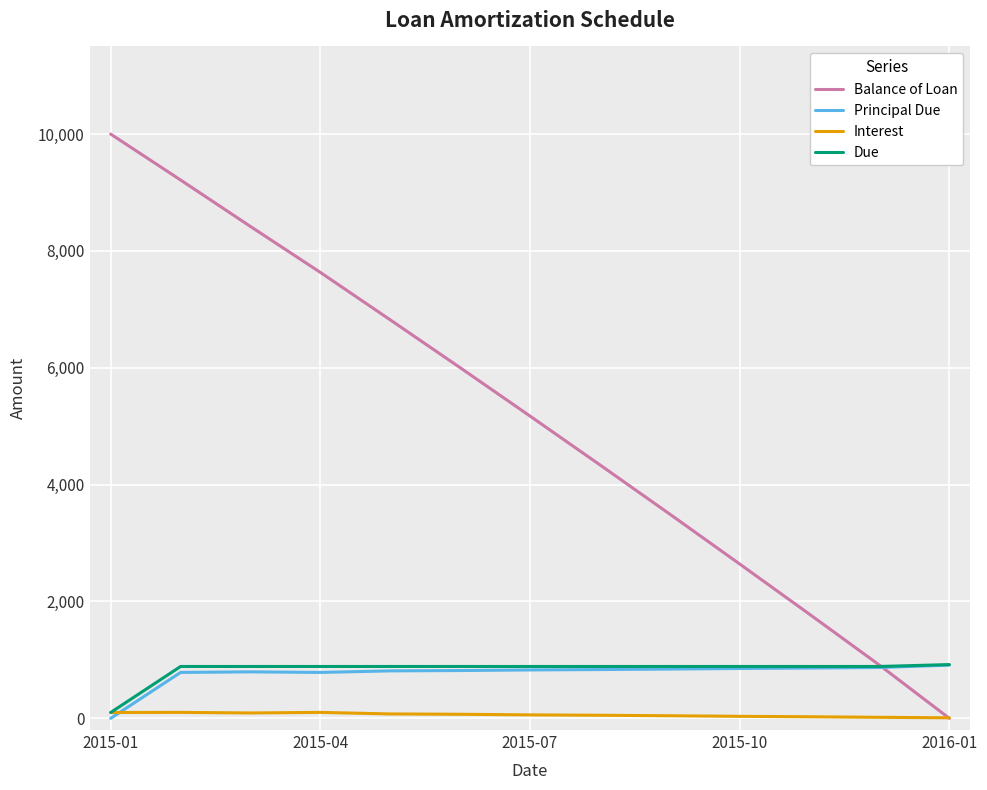

How many intersections are there between Principal Due and Balance of Loan?

1